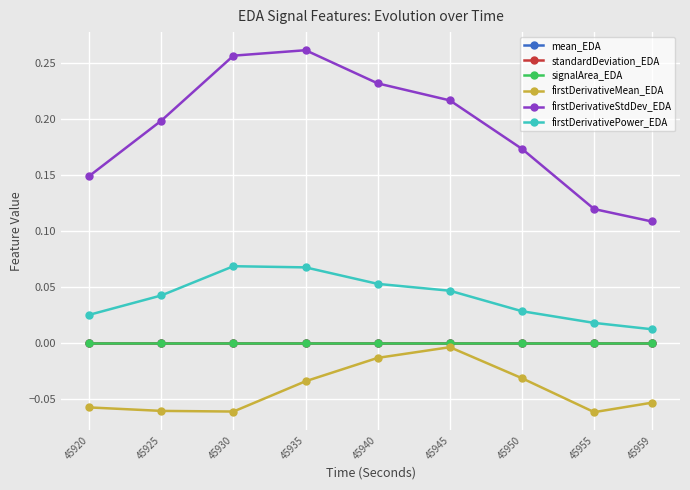

Which series changed the most between 45930 and 45935?

firstDerivativeMean_EDA